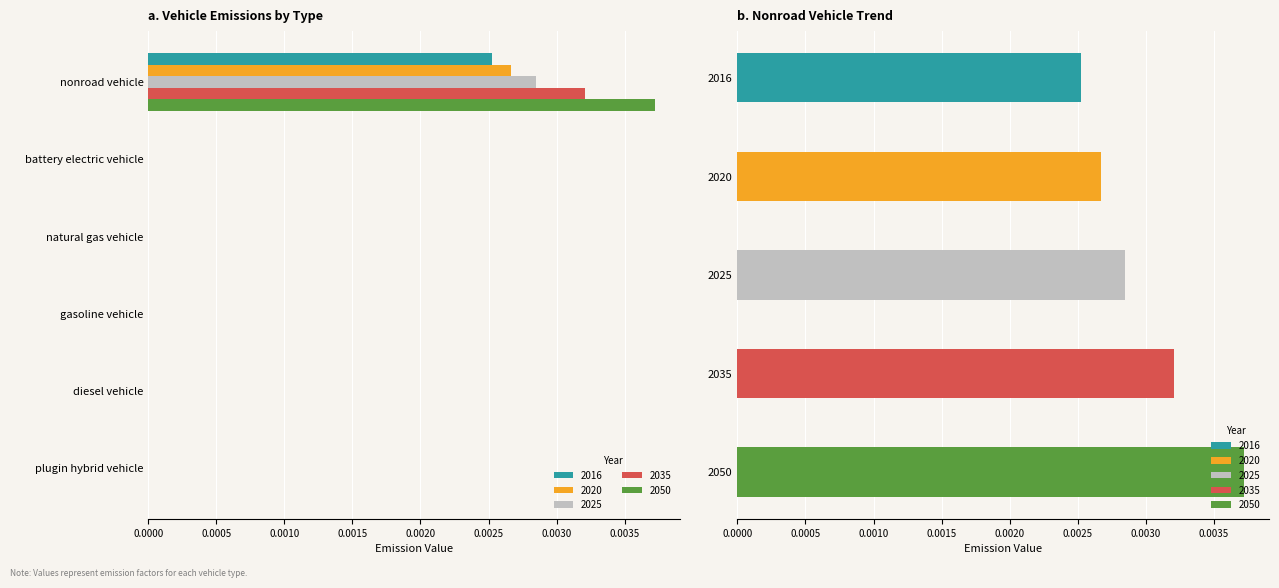

How many categories are shown in the chart?

6